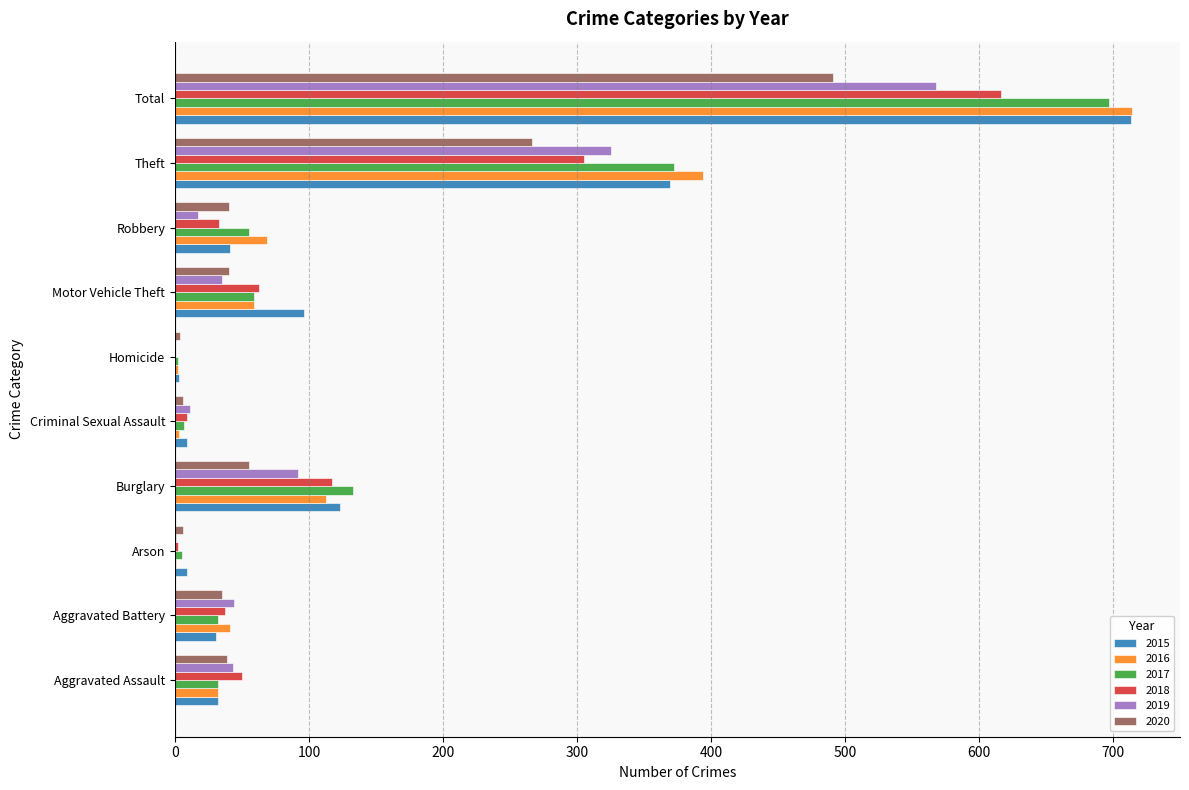

Count the number of data series in this chart.

6